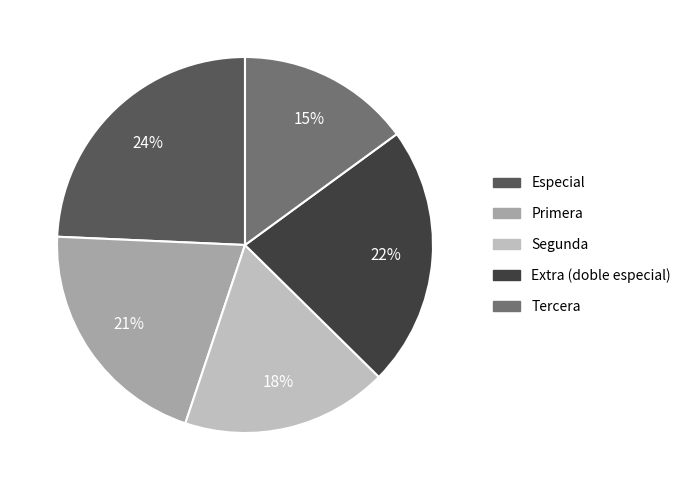

How many segments does this pie chart have?

5